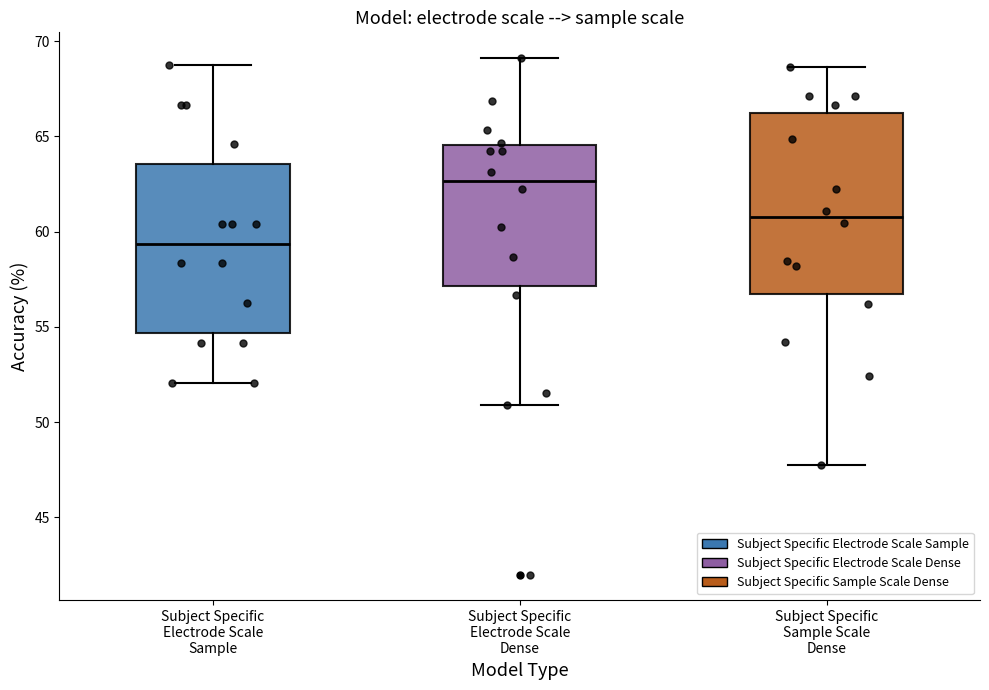

Which box's median line is the lowest?

Subject Specific Electrode Scale Sample